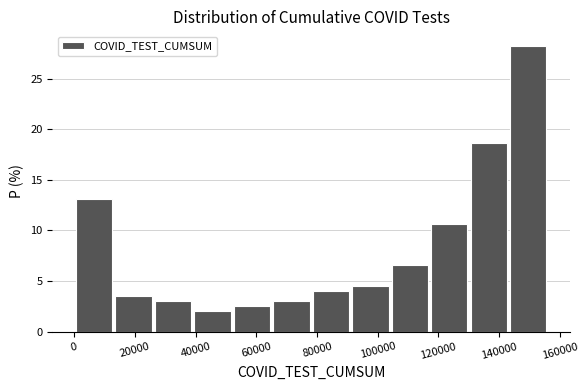

Reading left to right, transcribe this chart: for each bar, give the range it covers on the x-axis and its height. Neither the bar edges nor the heights are printed on the chart, so give them approximately, as read against the axes.

0 to 14000: 13.0
14000 to 26000: 3.5
26000 to 40000: 3.0
40000 to 52000: 2.0
52000 to 66000: 2.5
66000 to 78000: 3.0
78000 to 92000: 4.0
92000 to 104000: 4.5
104000 to 118000: 6.5
118000 to 130000: 10.5
130000 to 144000: 18.5
144000 to 156000: 28.5